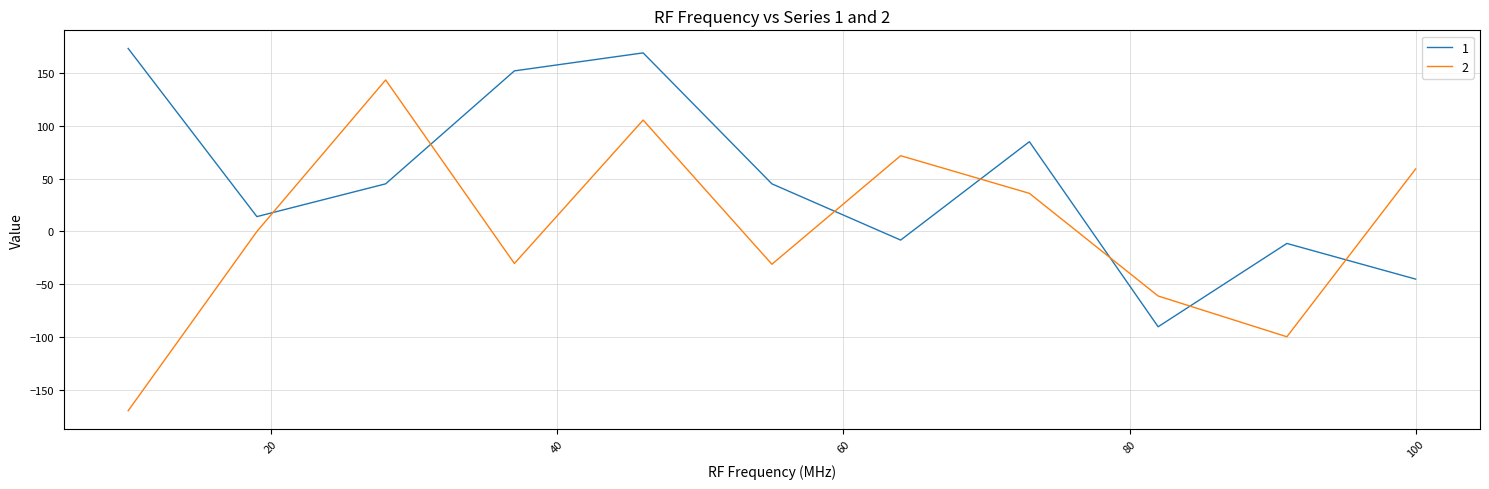

What is the difference between the maximum and minimum values in the 1 series?

262.9